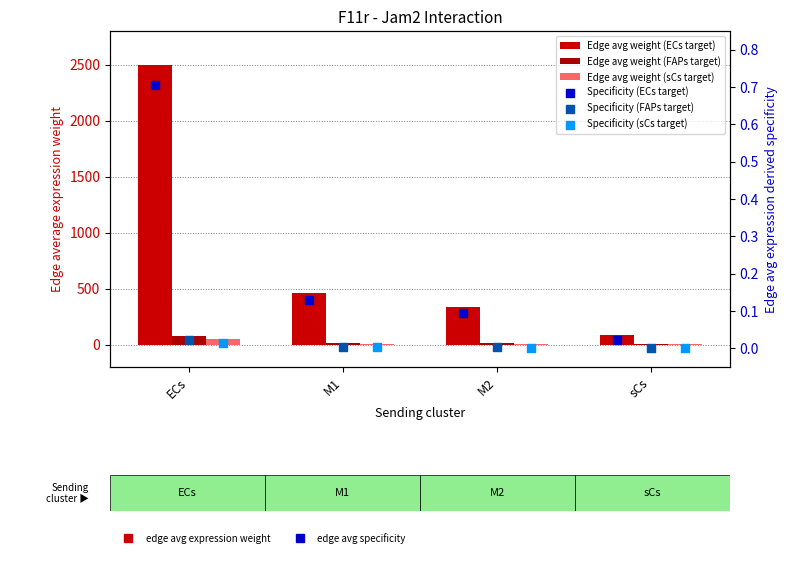

Which series has the largest Y range (max minus min)?

Edge avg weight (ECs target)